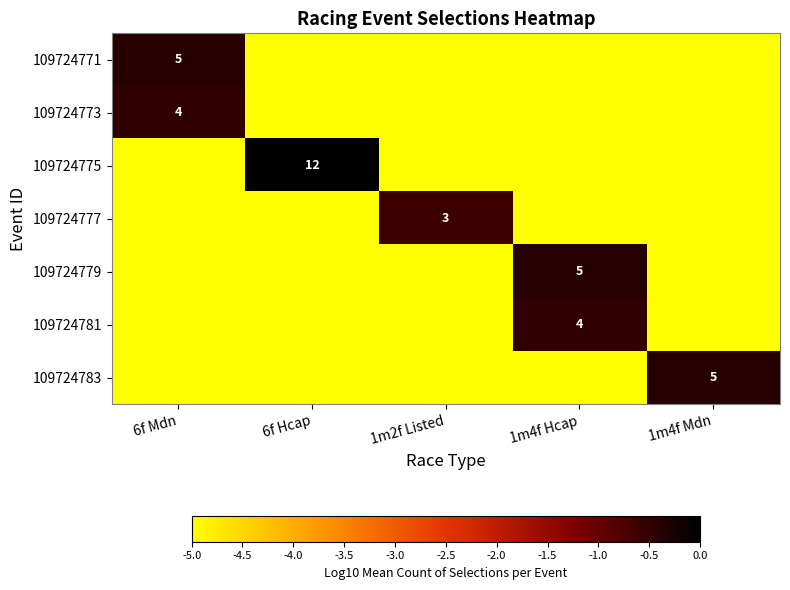

The value of 109724771 at 6f Mdn is 5. True or false?

True